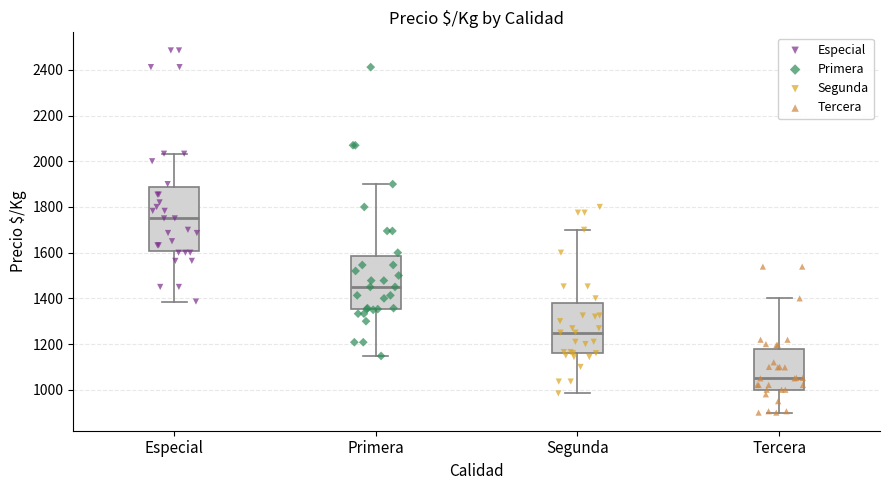

Reading left to right, transcribe this box plot: for each box, give where its median line is, the range the box spans, and where its two whiskers end, as read against the y-axis. The values are not printed on the chart, so give them approximately, as read against the axis.

Especial: median 1760, box 1600 to 1880, whiskers 1380 to 2040
Primera: median 1460, box 1360 to 1580, whiskers 1140 to 1900
Segunda: median 1260, box 1160 to 1380, whiskers 980 to 1700
Tercera: median 1060, box 1000 to 1180, whiskers 900 to 1400